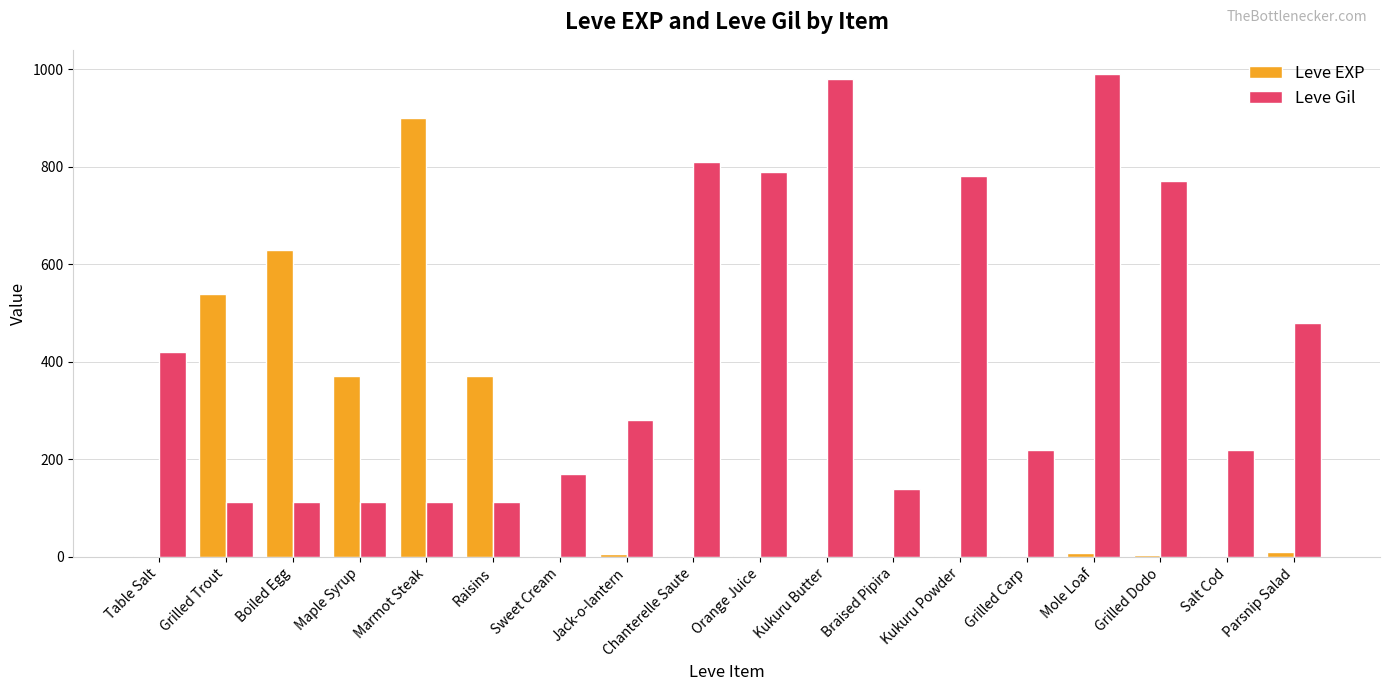

What is the sum of all Leve EXP values?

2857